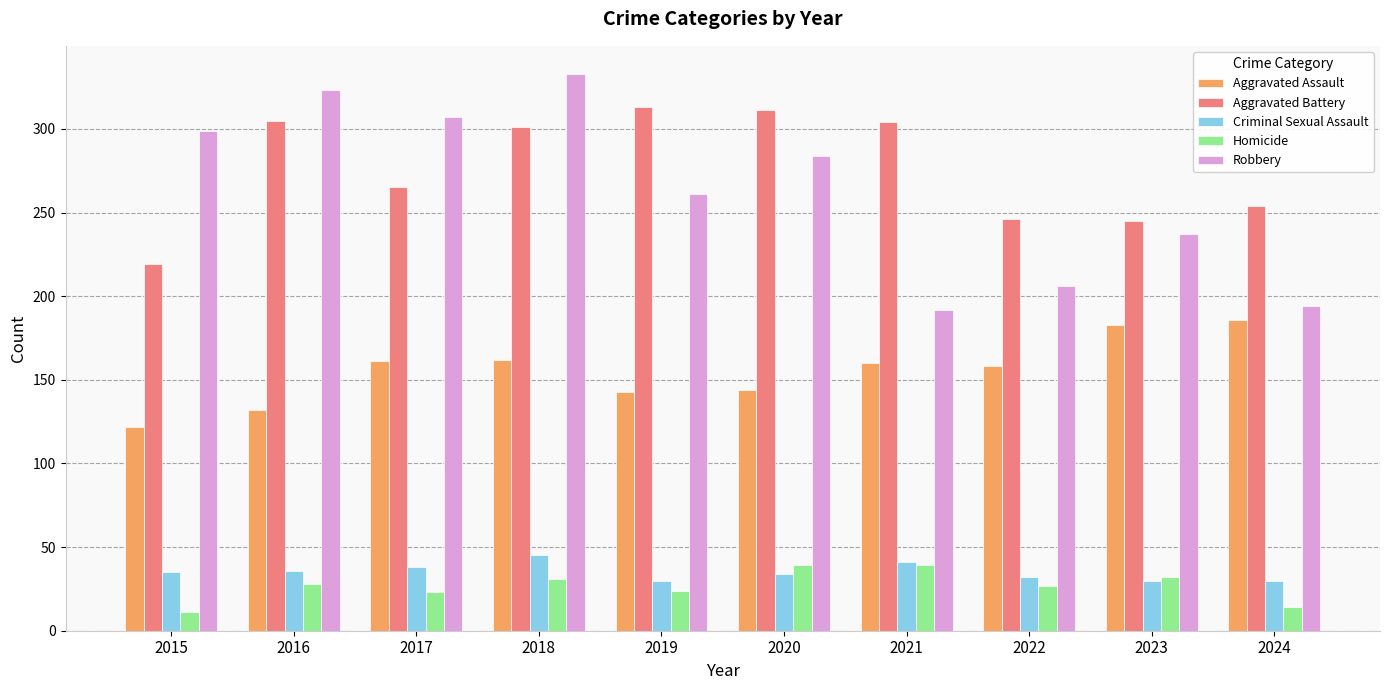

At which label does Robbery first exceed 284?

2015